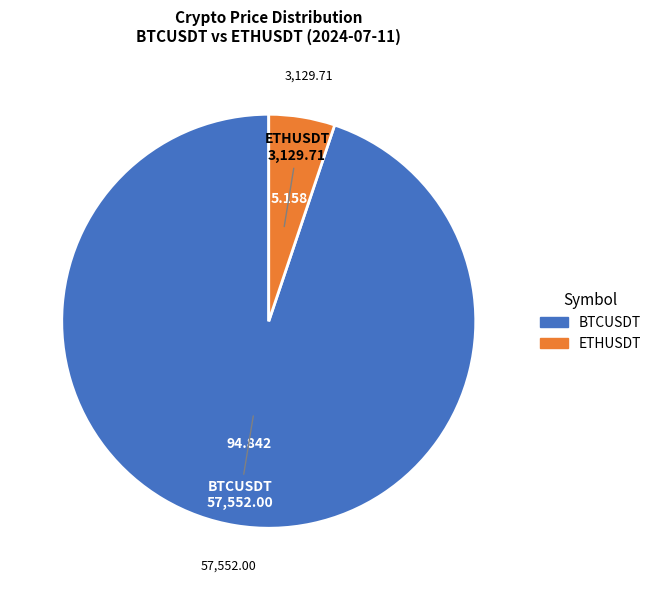

Which has a higher value, BTCUSDT or ETHUSDT?

BTCUSDT